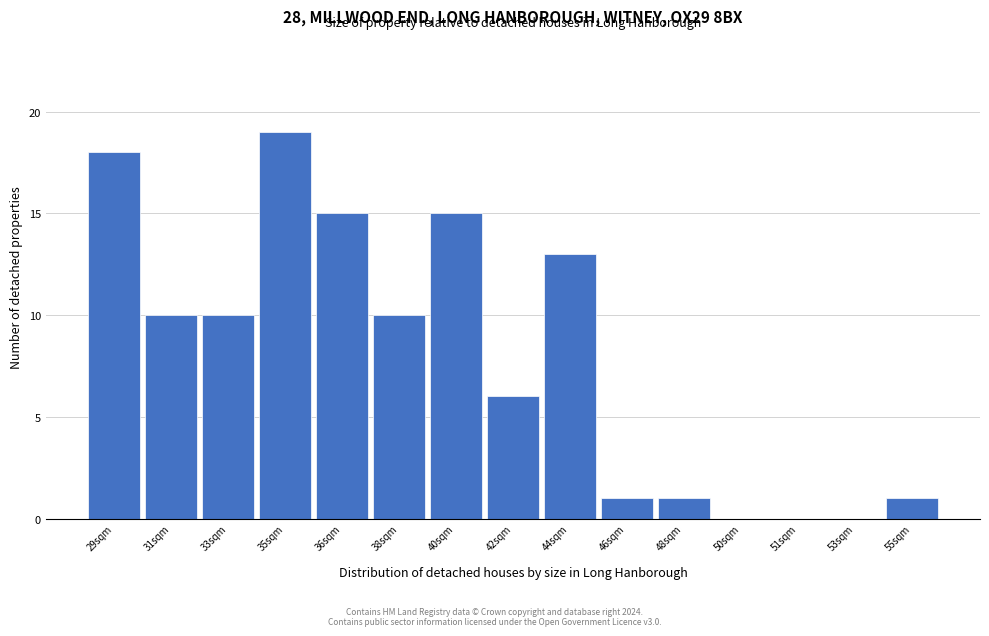

Reading right to left, extract all data points from this chart.

55sqm=1	53sqm=0	51sqm=0	50sqm=0	48sqm=1	46sqm=1	44sqm=13	42sqm=6	40sqm=15	38sqm=10	36sqm=15	35sqm=19	33sqm=10	31sqm=10	29sqm=18